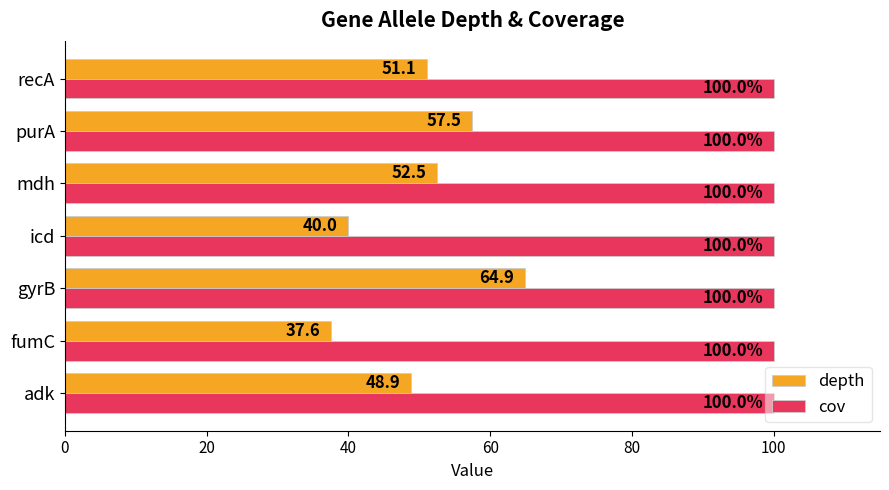

Rank the series by their average value, from highest to lowest.

cov, depth